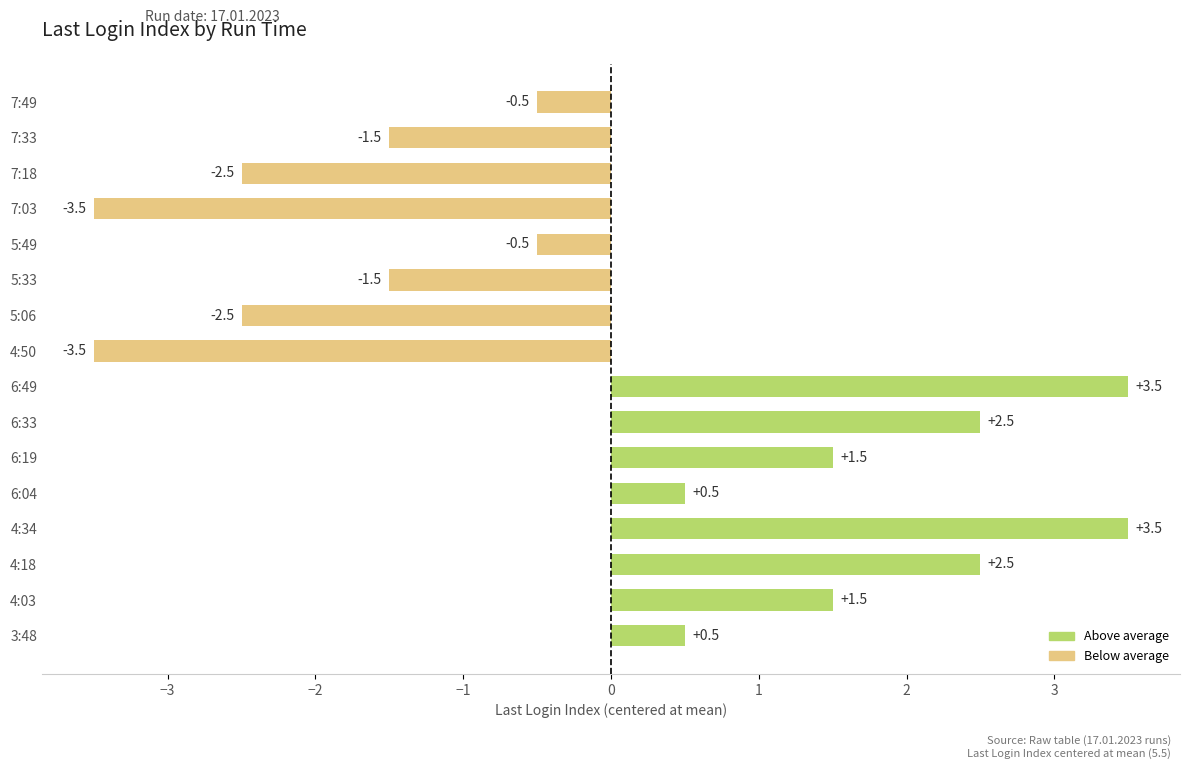

What is the average value of the Above average series?

2.0